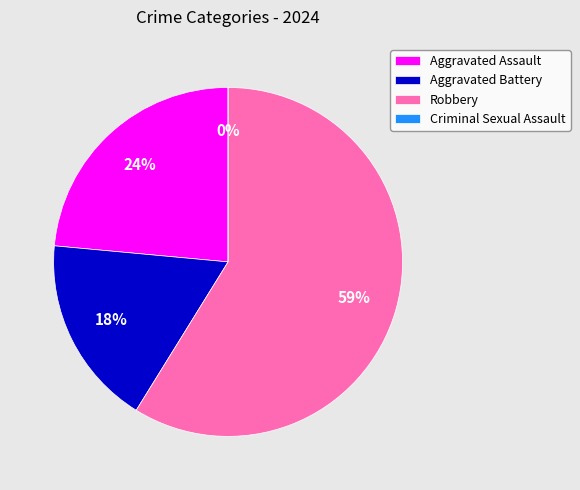

What is the majority slice?

Robbery